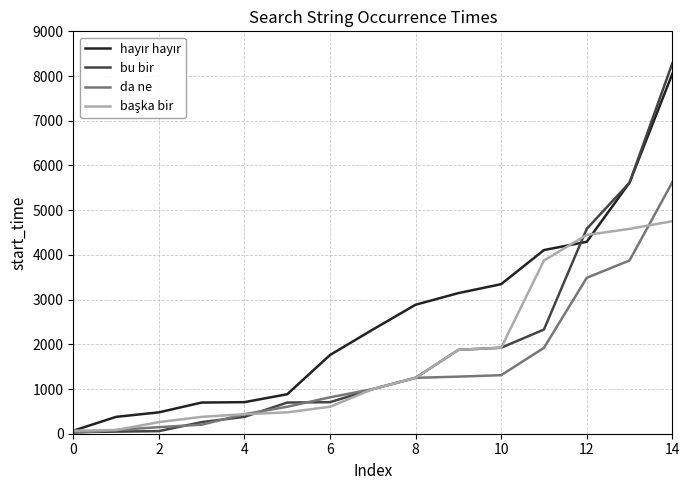

How many values in the da ne series are below 998?

7